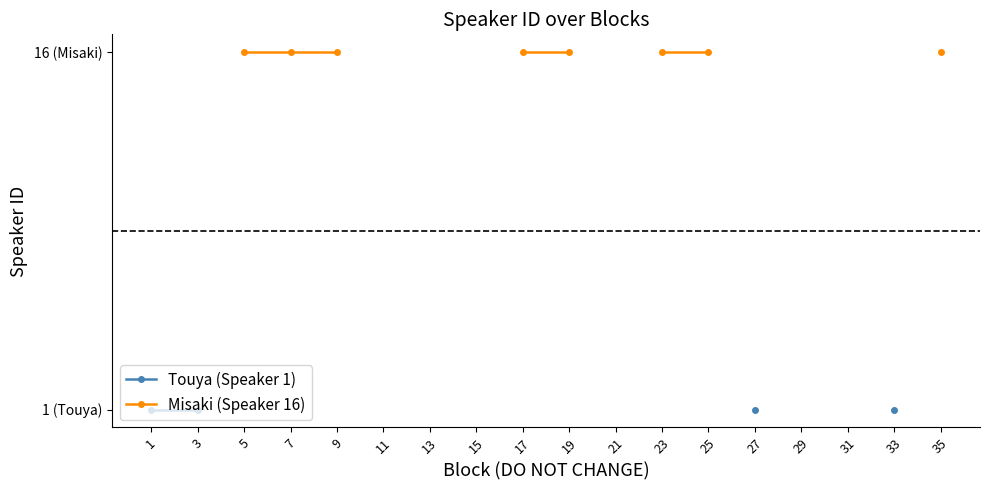

Does the chart have visible grid lines?

No